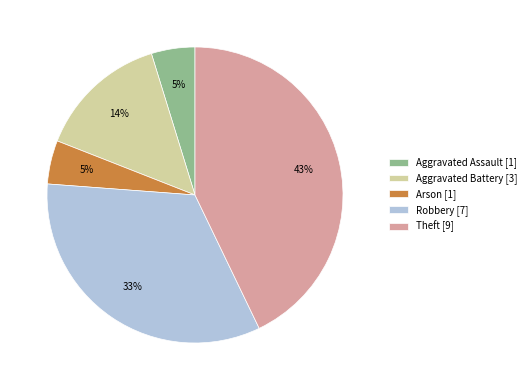

Does Aggravated Battery represent more than half of the total?

No